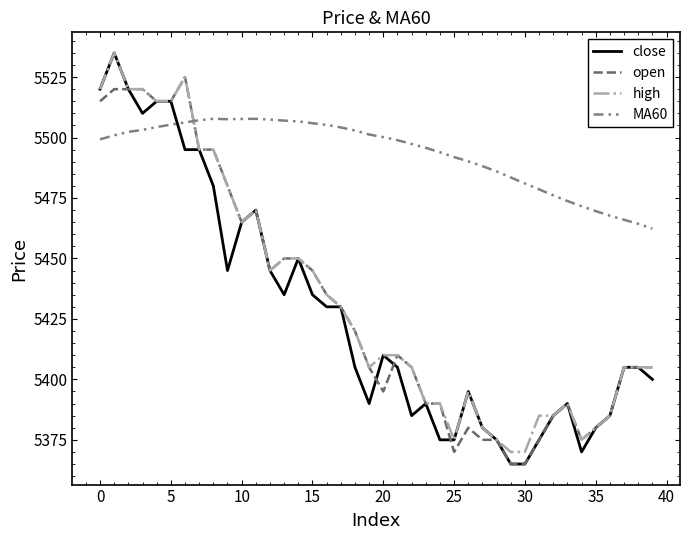

What is the average value of the MA60 series?

5493.4